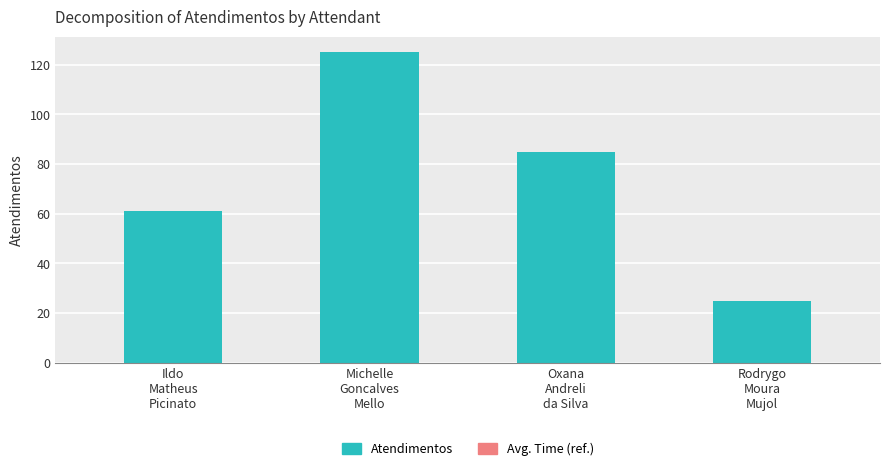

What is the change in value from Ildo
Matheus
Picinato to Rodrygo
Moura
Mujol?

-36